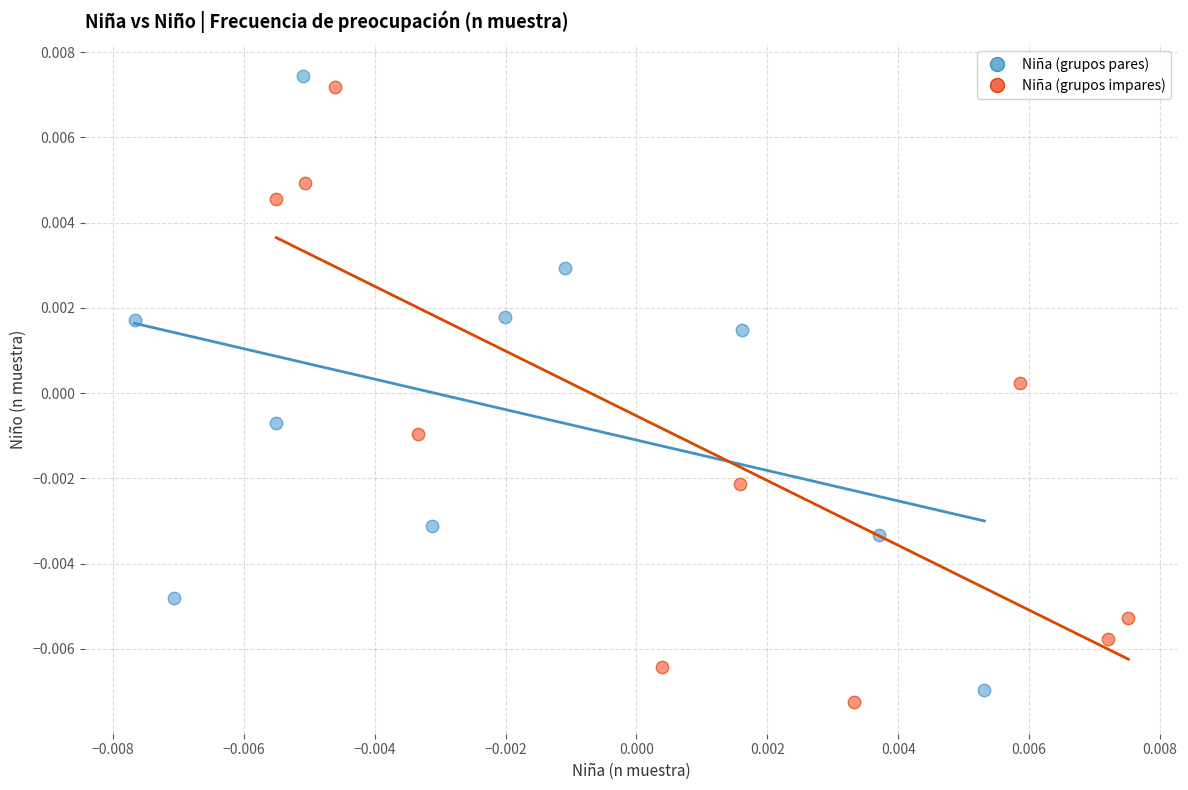

What are all the series names shown in the legend?

Niña (grupos pares), Niña (grupos impares)